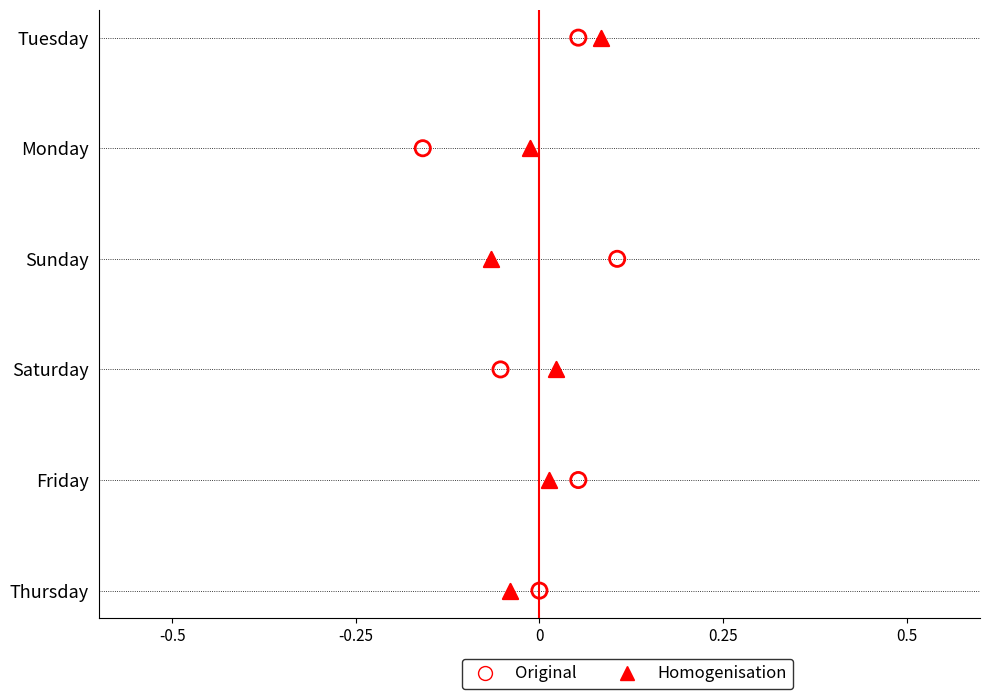

Which series has the largest Y range (max minus min)?

Original